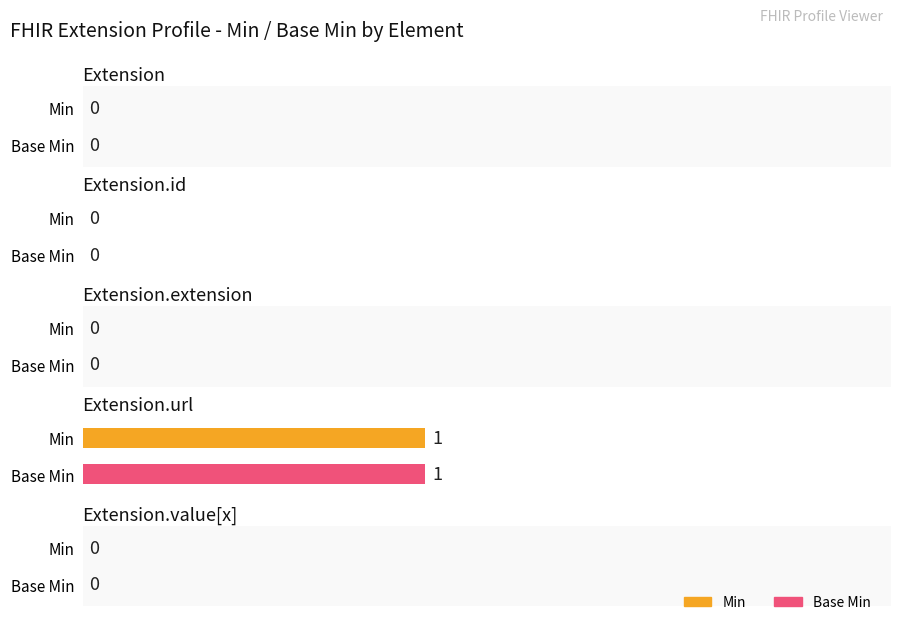

Between Extension.id and Extension.value[x], which is larger?

Extension.id